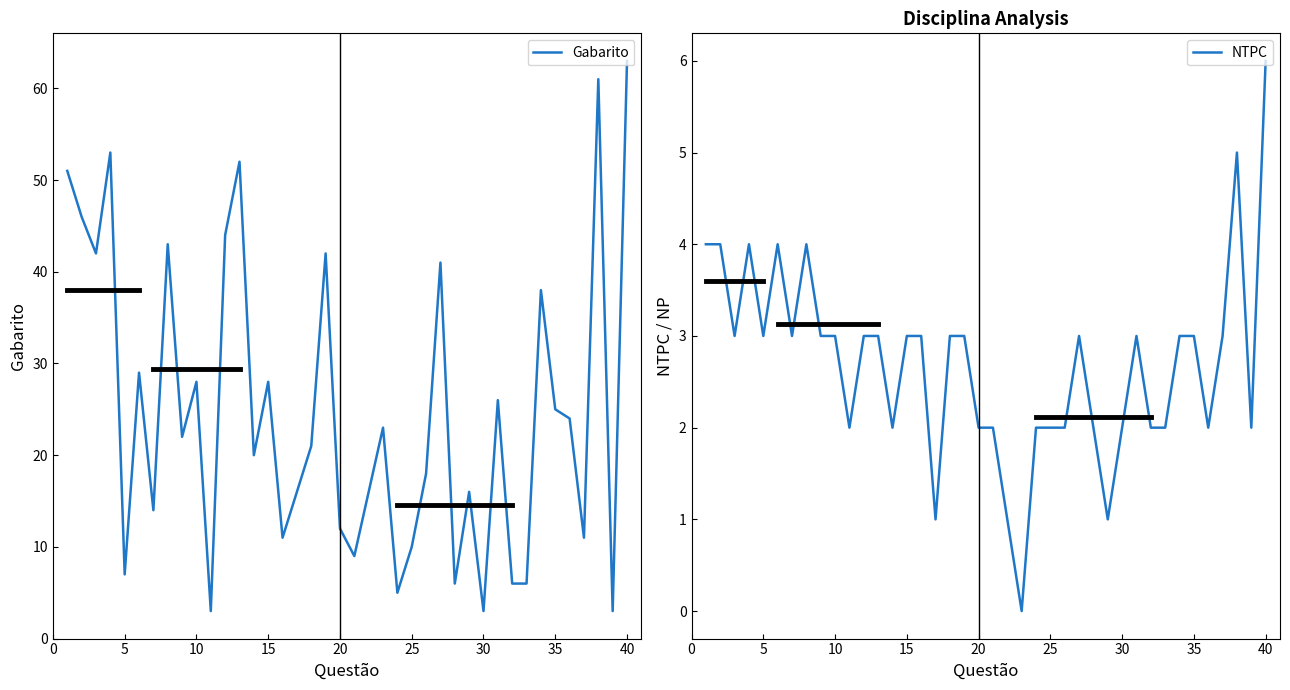

True or false: NTPC and Gabarito cross at least once.

False